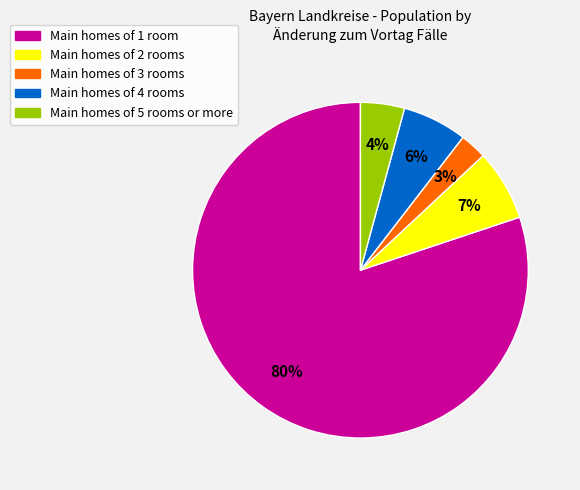

How many slices are in this pie chart?

5